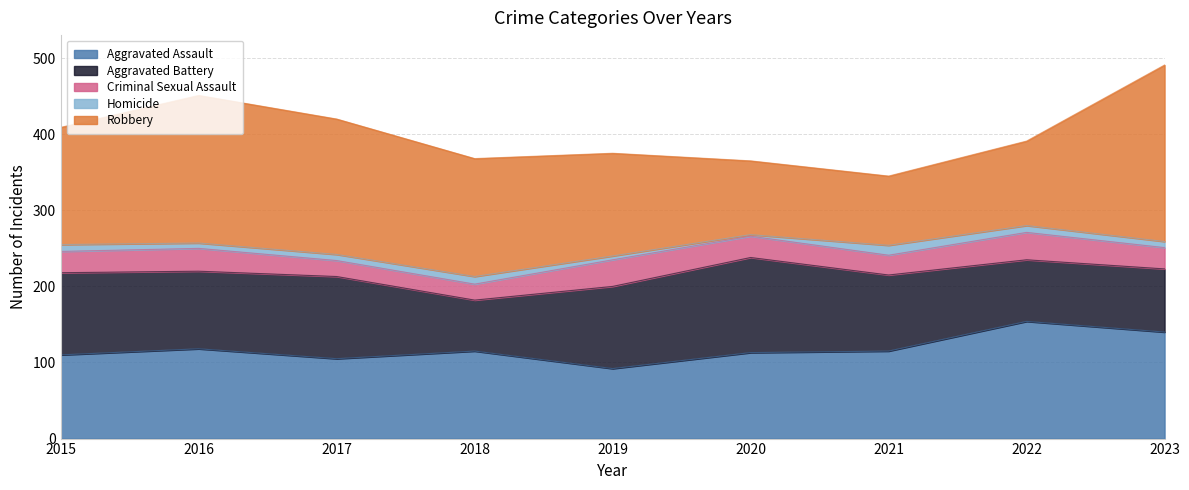

What is the sum of the Homicide values at 2019 and 2020?

7